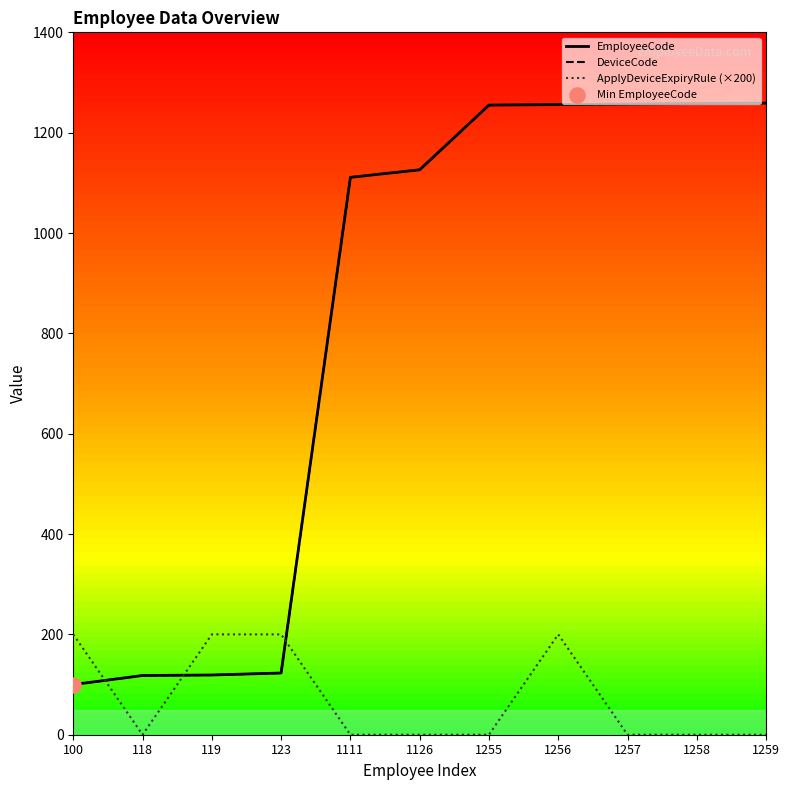

What is the total value across all series at 119?

438